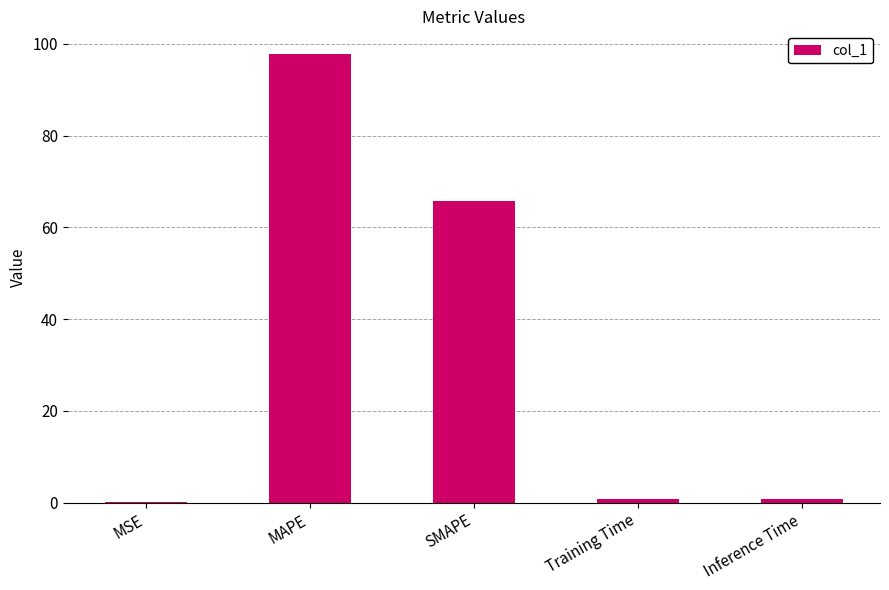

What value does the data have at MAPE?

97.8